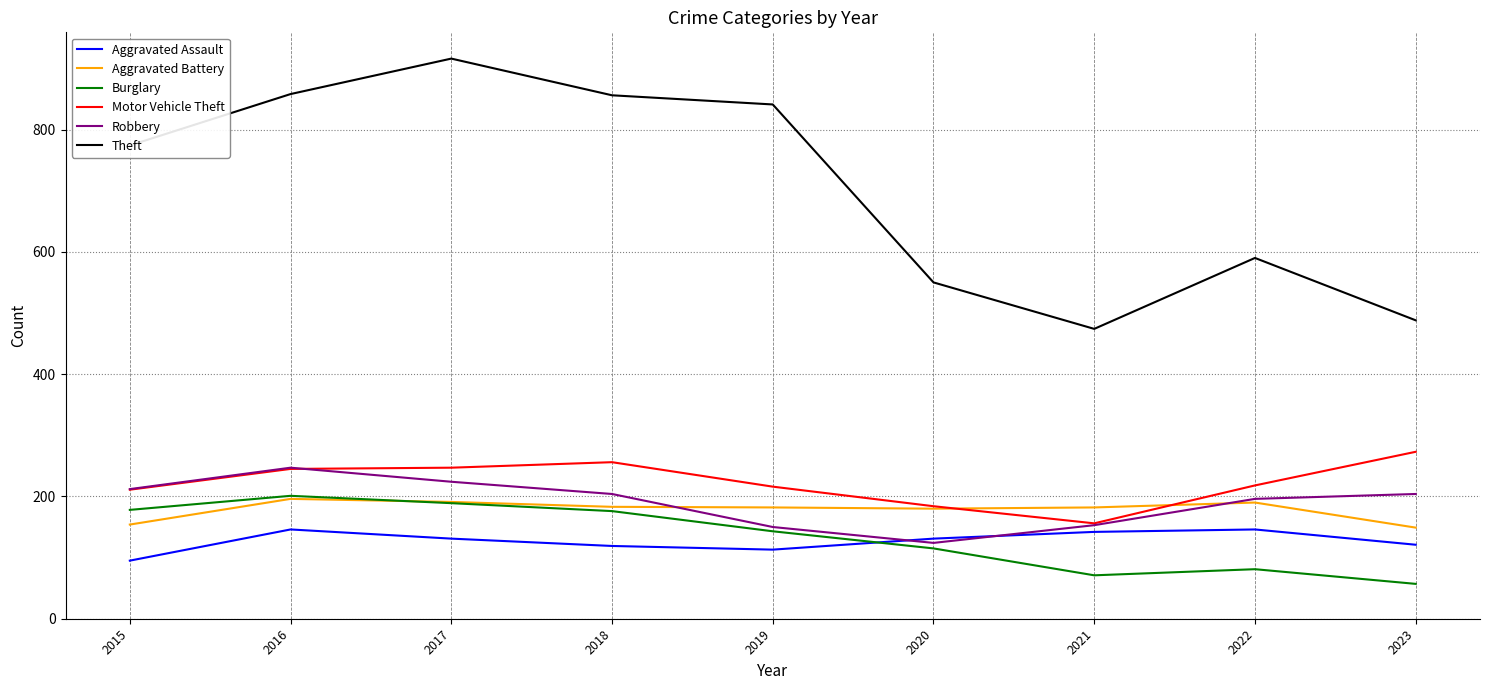

Which series has the widest spread of values?

Theft